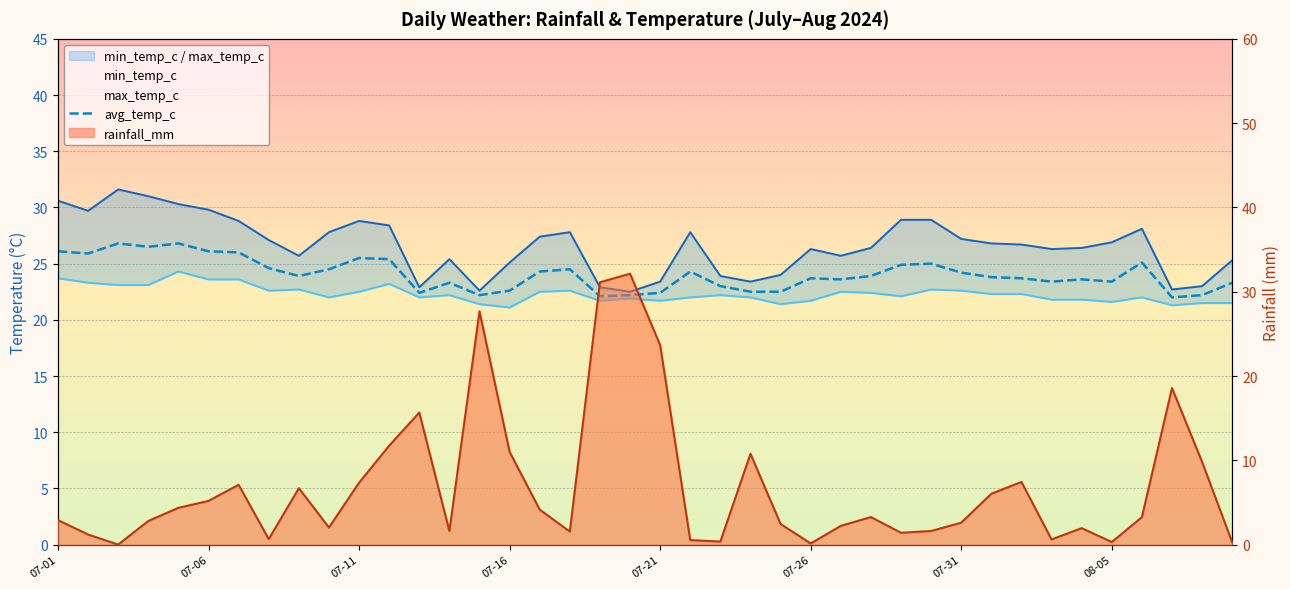

What is the difference between the maximum and second lowest values in the rainfall_mm series?

32.0